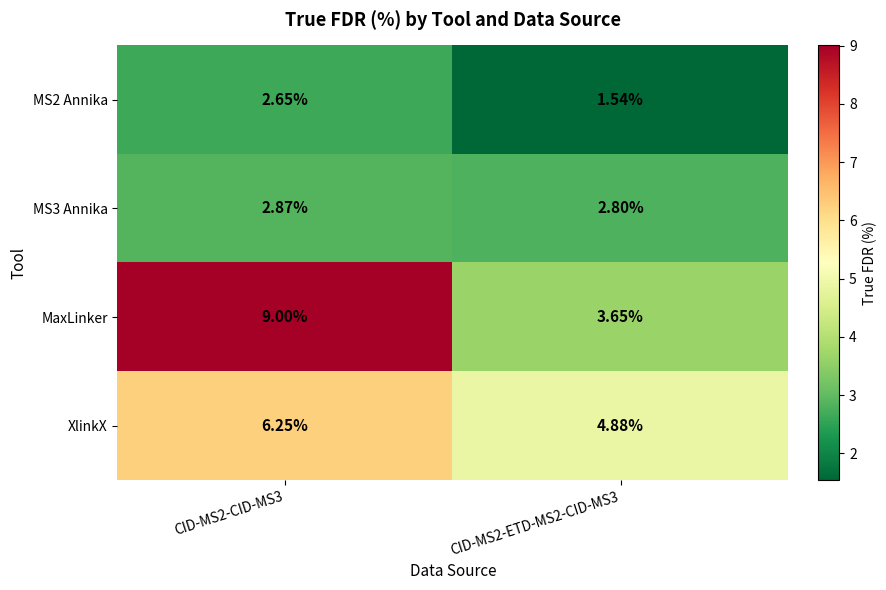

Which series has the widest spread of values?

MaxLinker